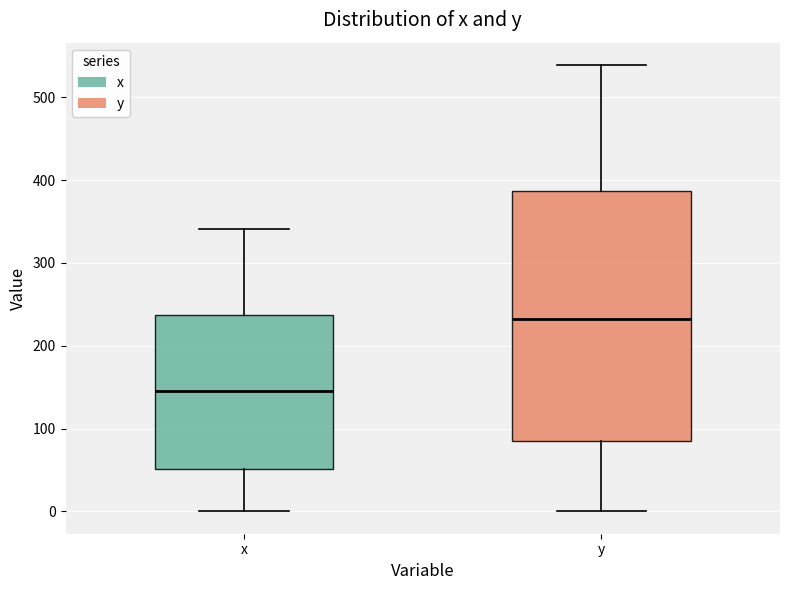

Where does the median line of the box for y sit on the y-axis? The values are not printed on the chart, so give them approximately, as read against the axis.

230